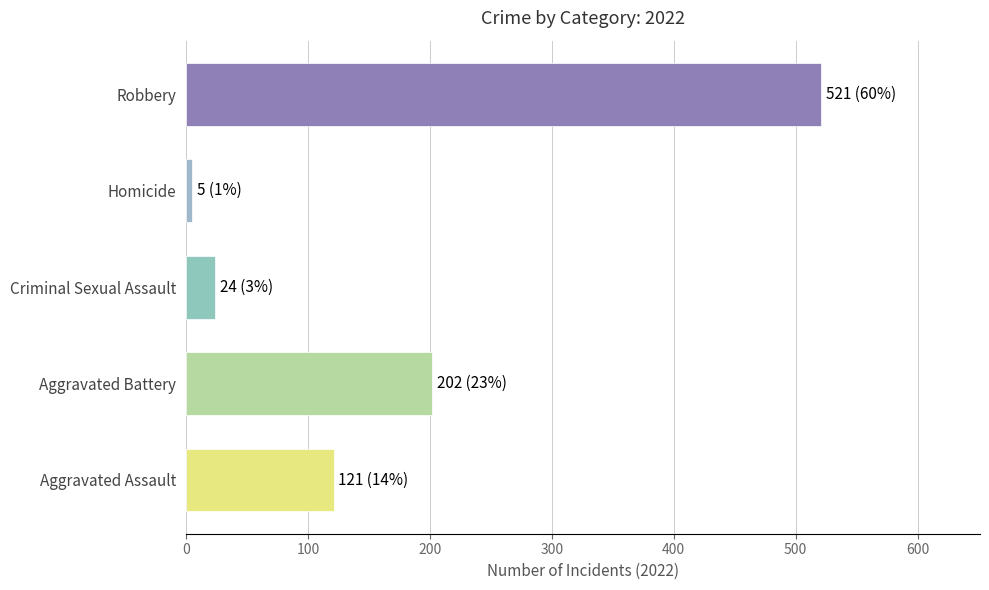

What is the difference between the second highest and minimum values?

197